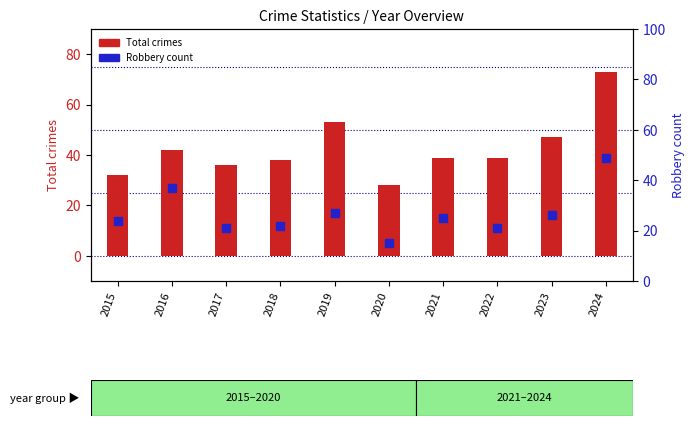

Reading left to right, extract all data points from this chart.

Total crimes: 32	42	36	38	53	28	39	39	47	73
Robbery count: 24	37	21	22	27	15	25	21	26	49